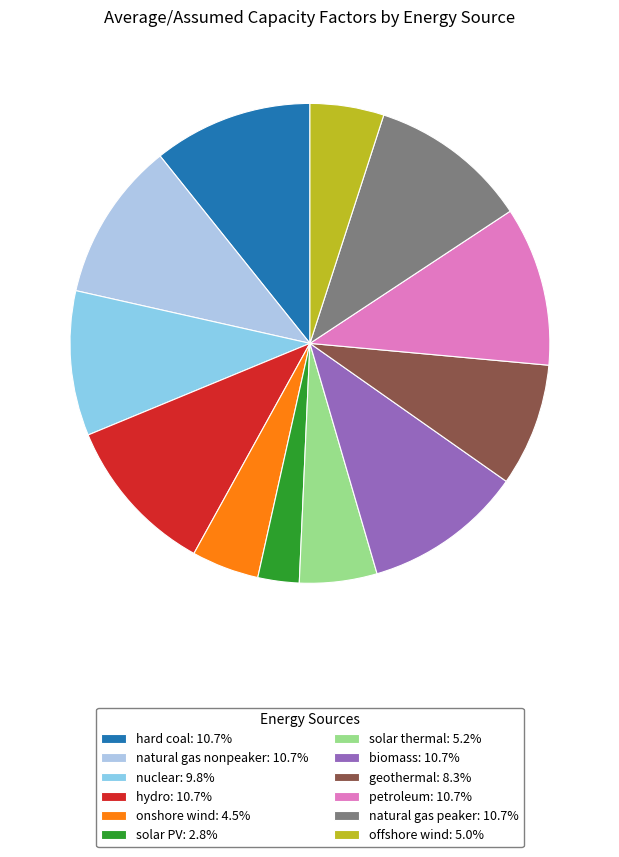

Count the number of slices in the pie.

12